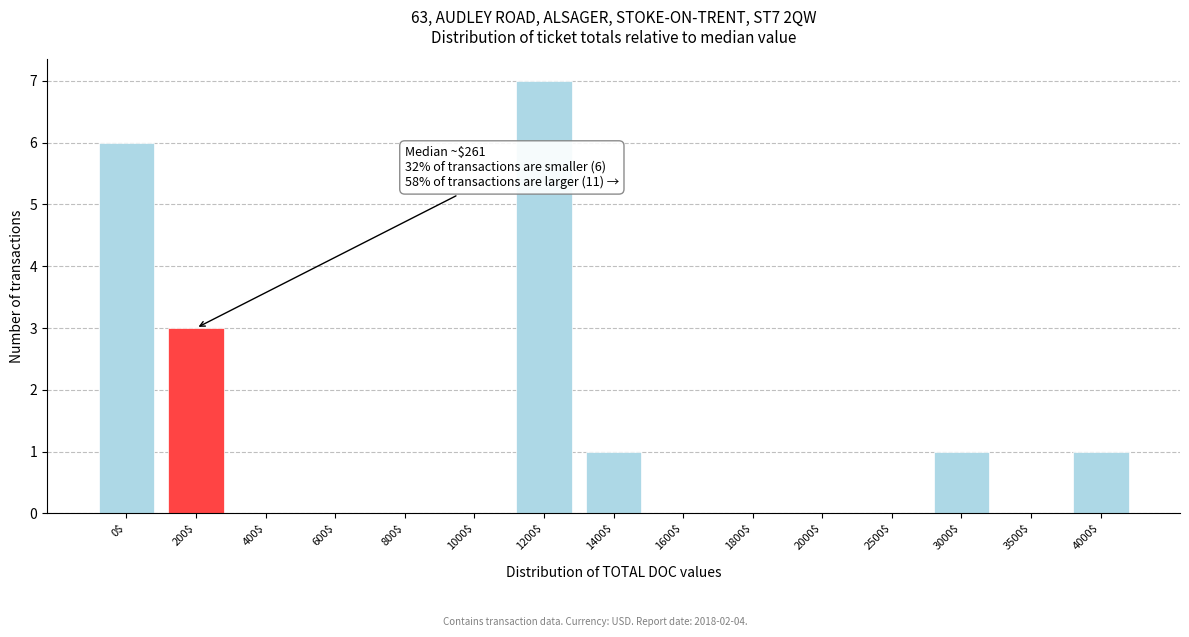

Is it true that the value at 3500$ is 0?

True